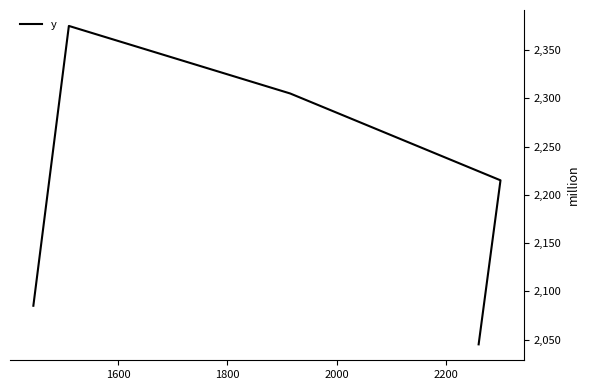

What is the smallest value displayed?

2045